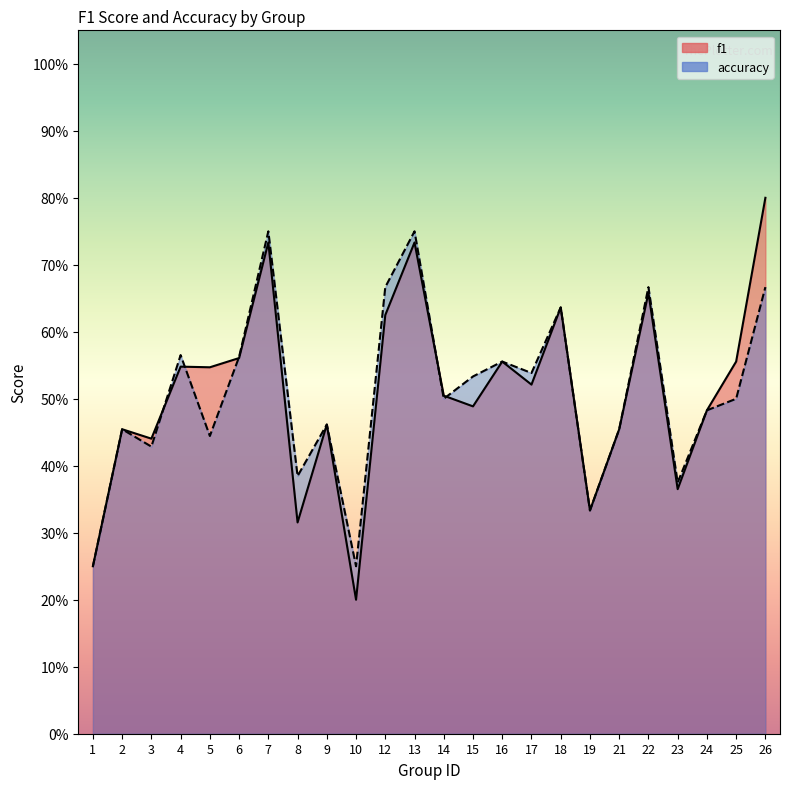

What is the difference between the second highest and second lowest values in the accuracy series?

0.5